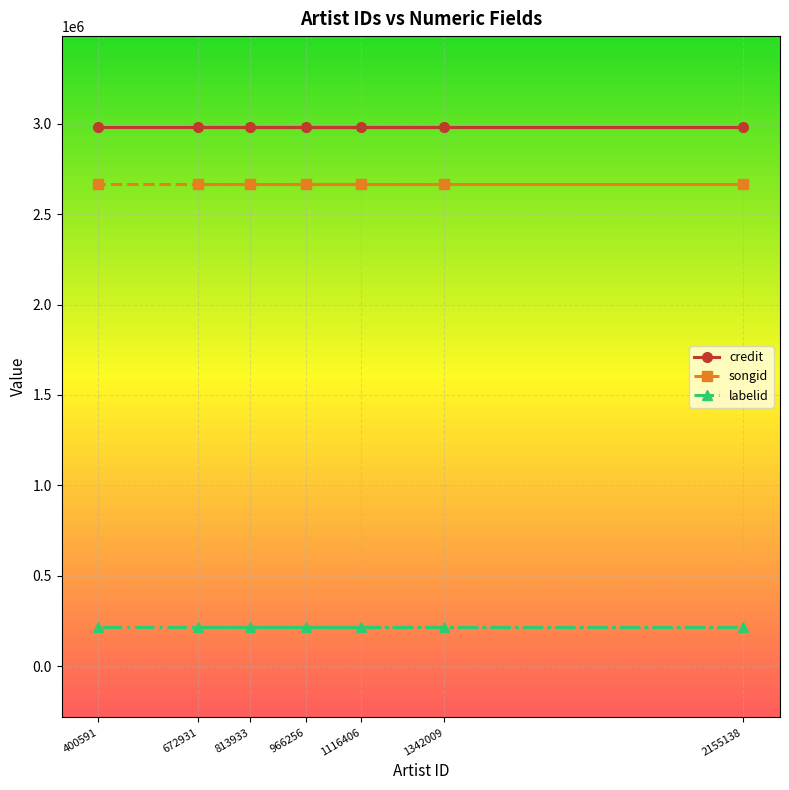

Between 400591 and 1116406, which is larger?

400591